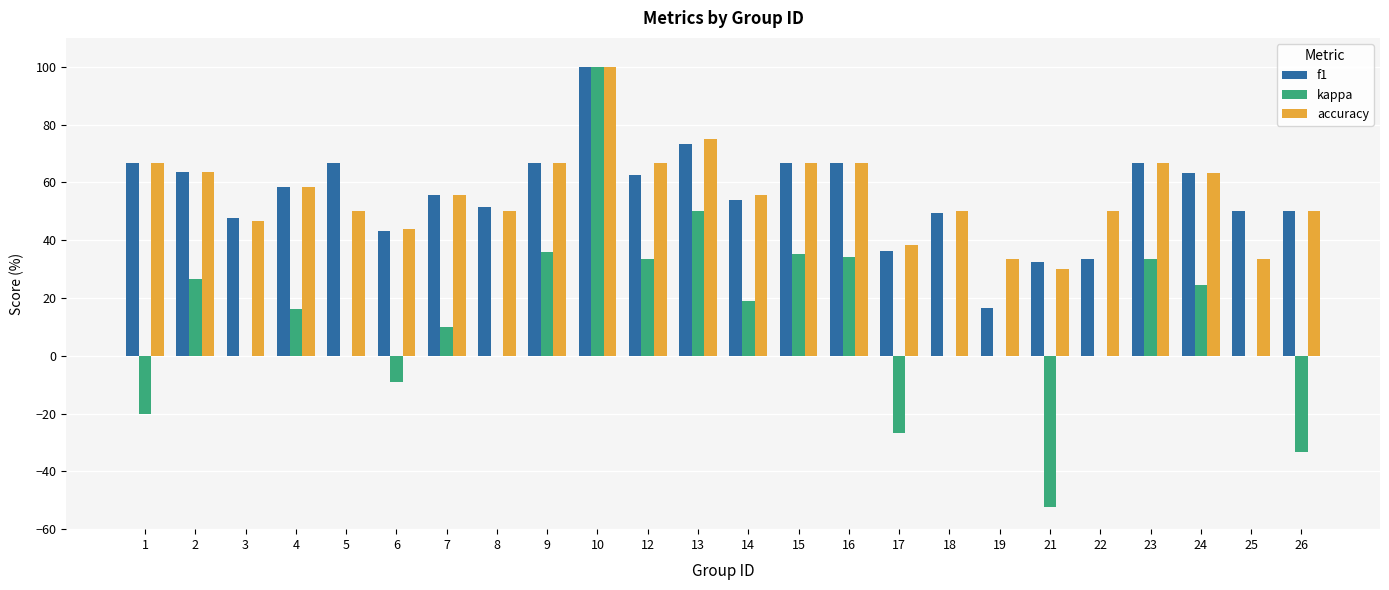

Are the bars grouped side by side (vs. stacked)?

Yes